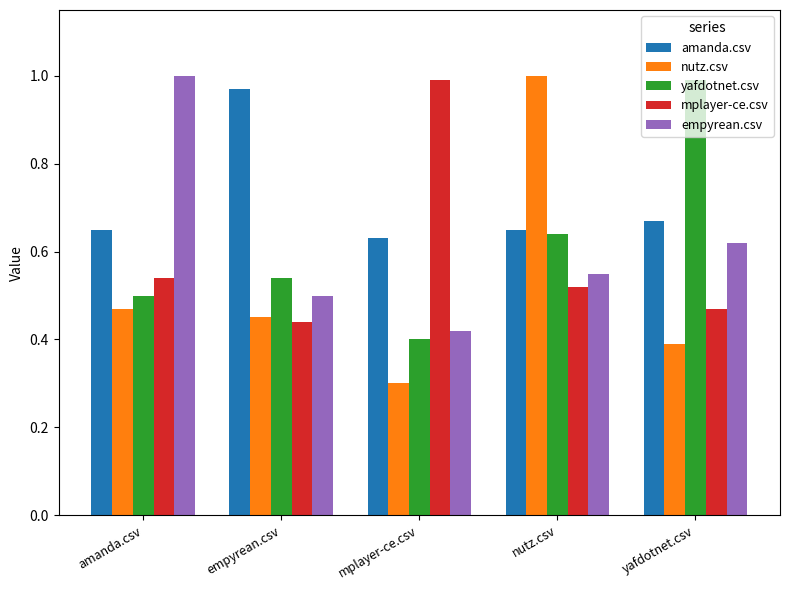

Where is mplayer-ce.csv nearest to the value 0?

empyrean.csv